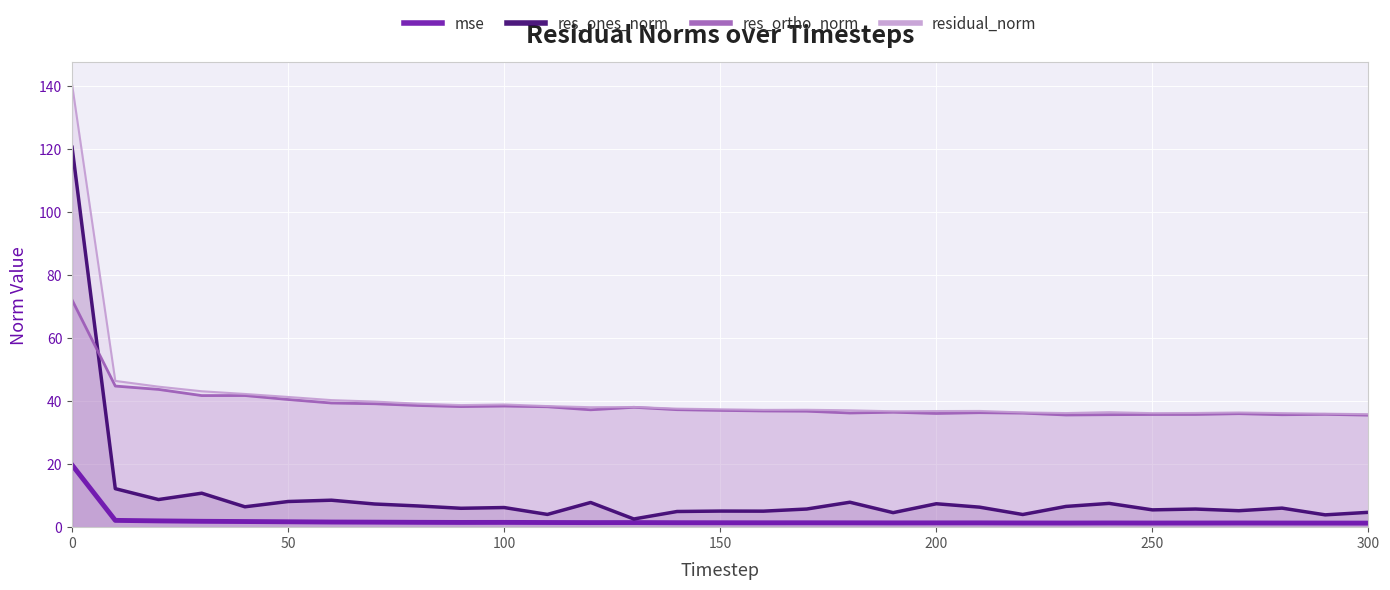

What is the lowest value of the res_ortho_norm series?

35.6